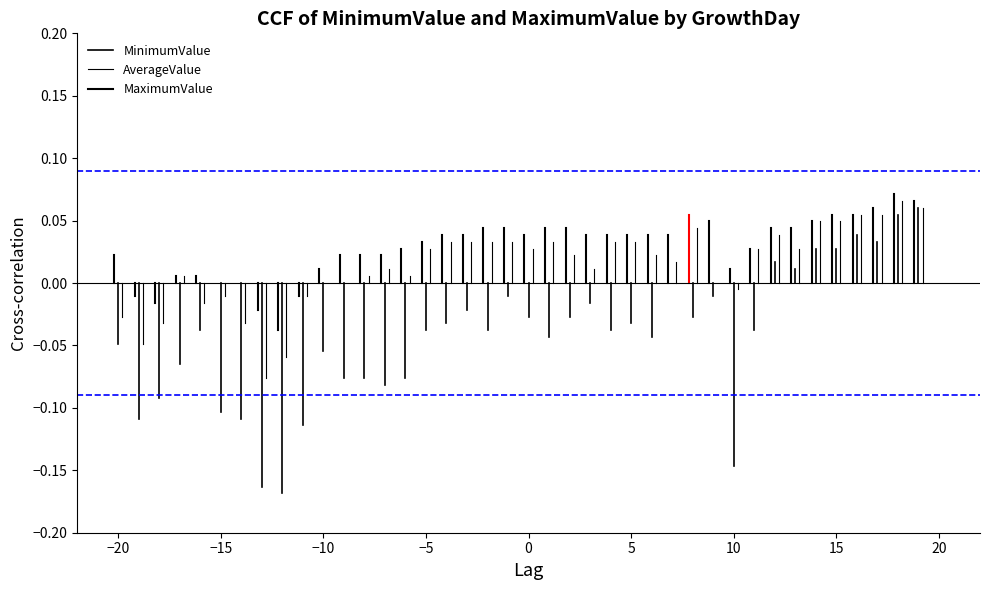

Is the value of MaximumValue at −20 greater than the value of AverageValue at −20?

Yes